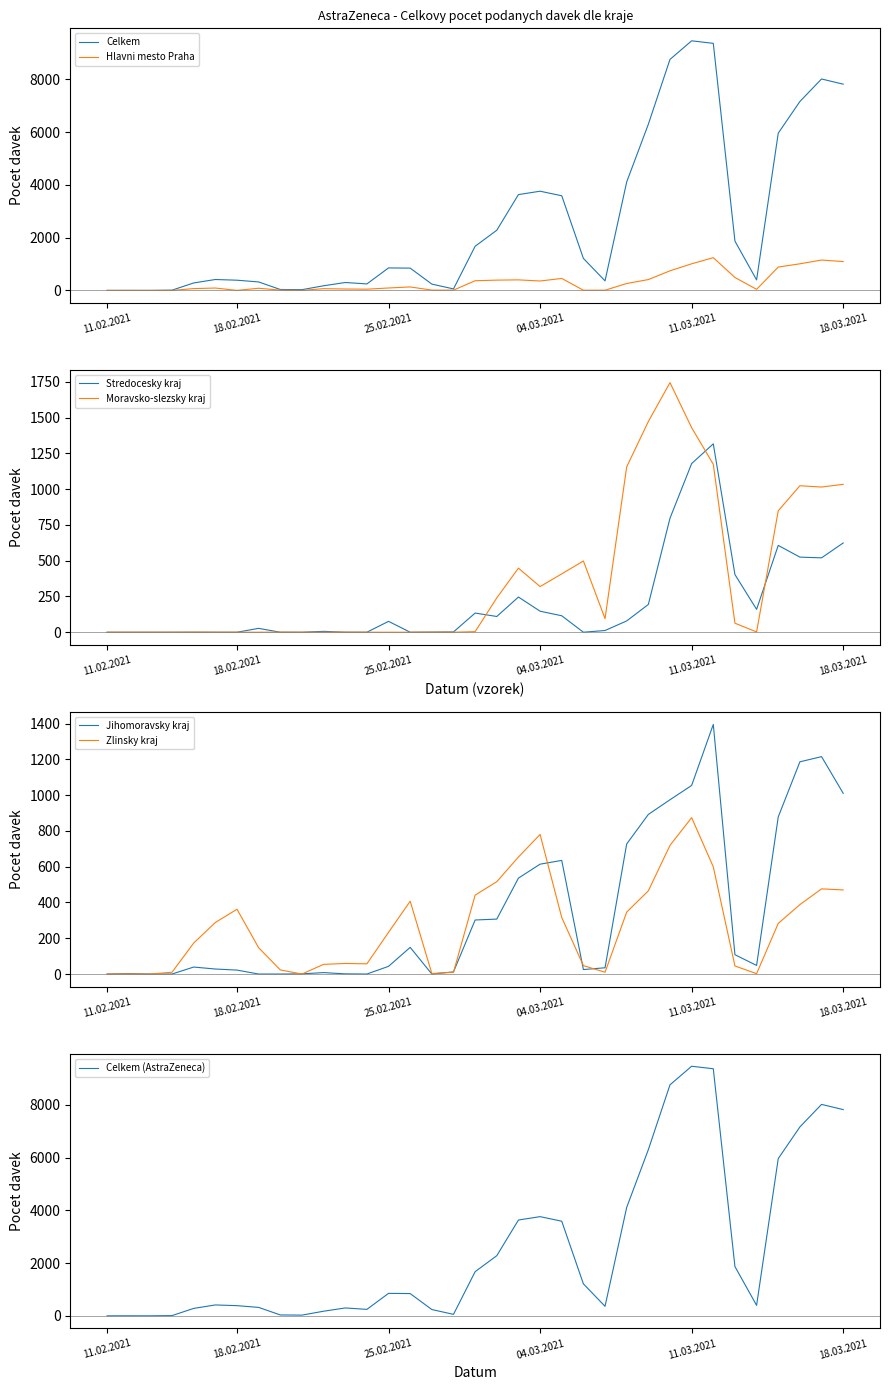

What is the maximum value for Stredocesky kraj?

1317